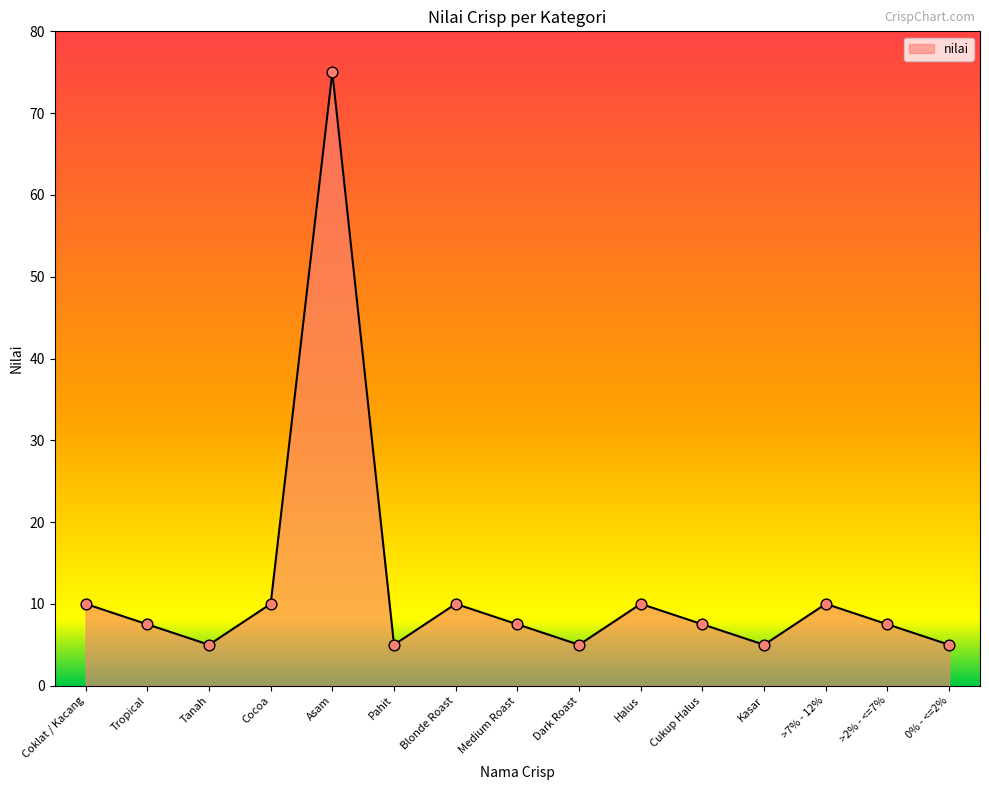

Between Medium Roast and Coklat / Kacang, which is larger?

Coklat / Kacang